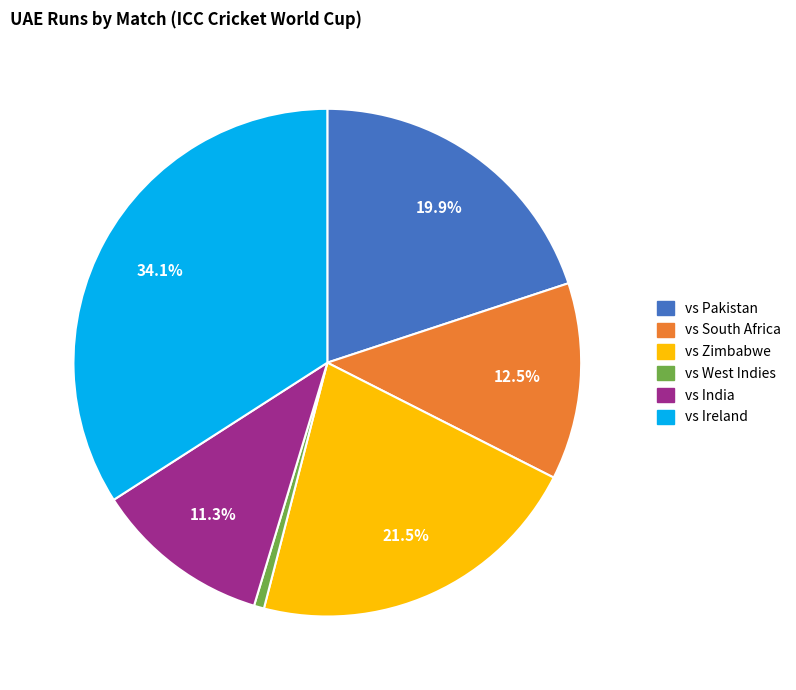

Is there any slice that represents more than half of the pie?

No